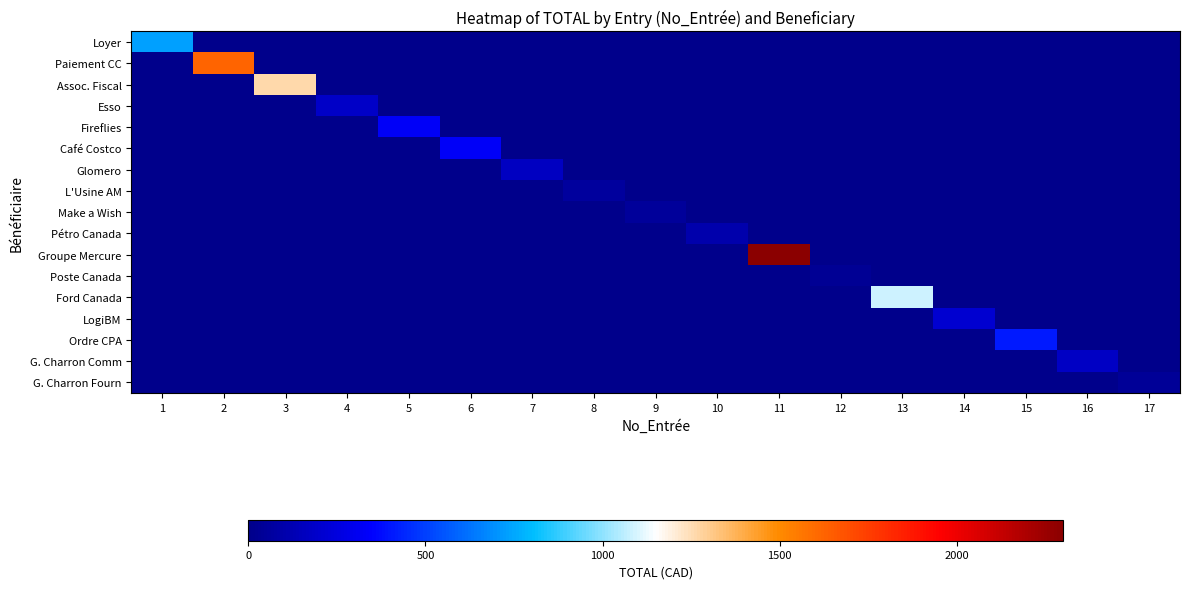

How many series are shown in this chart?

17